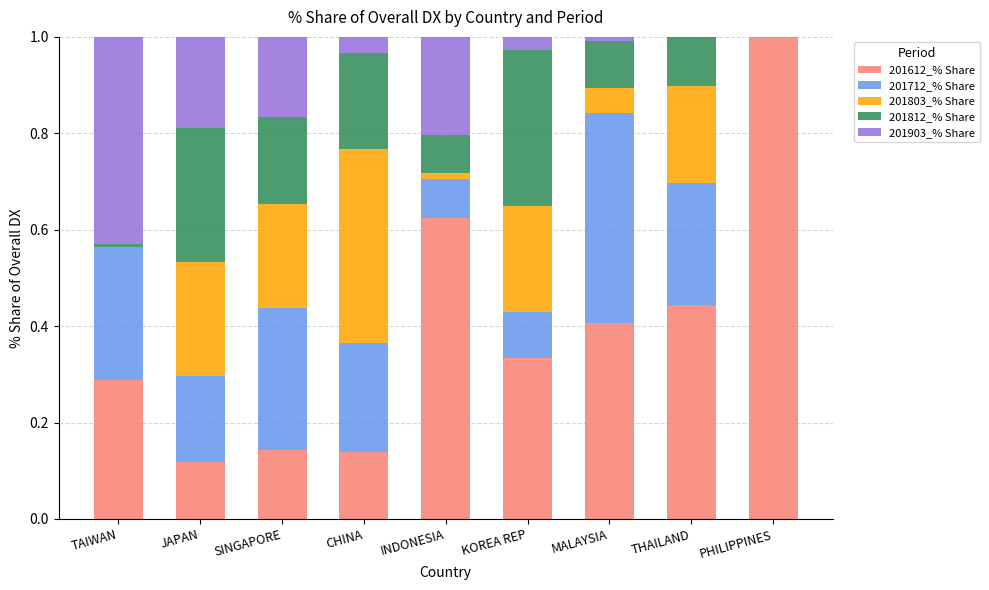

The value of 201612_% Share at SINGAPORE is 0.1. True or false?

True